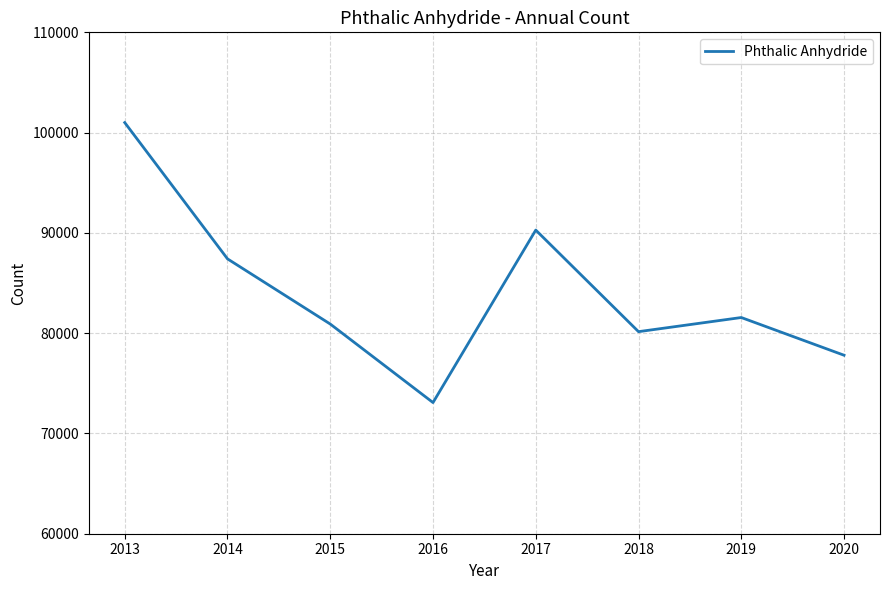

What is the minimum value shown in the chart?

73080